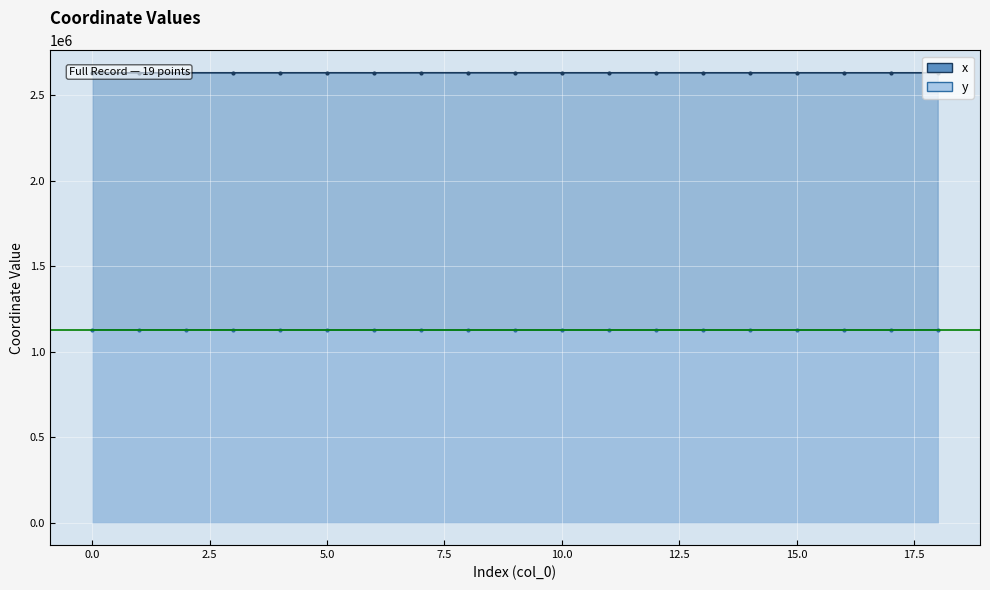

At 5, list the series in order from largest to smallest.

x, y